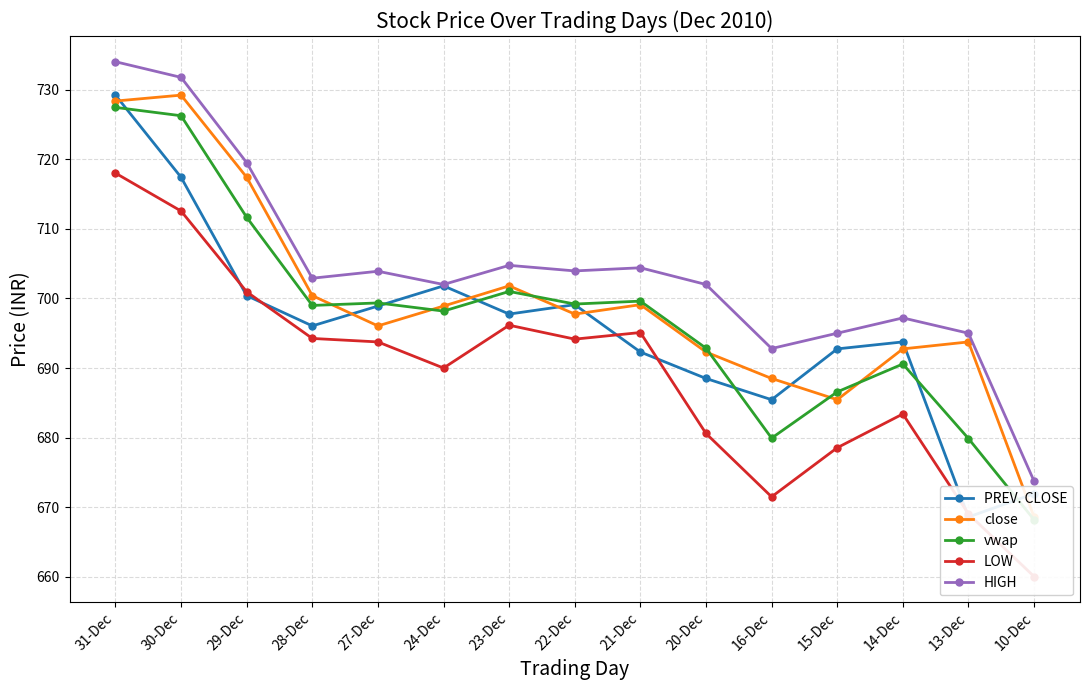

In HIGH, how many points are lower than both neighbors (excluding endpoints)?

4